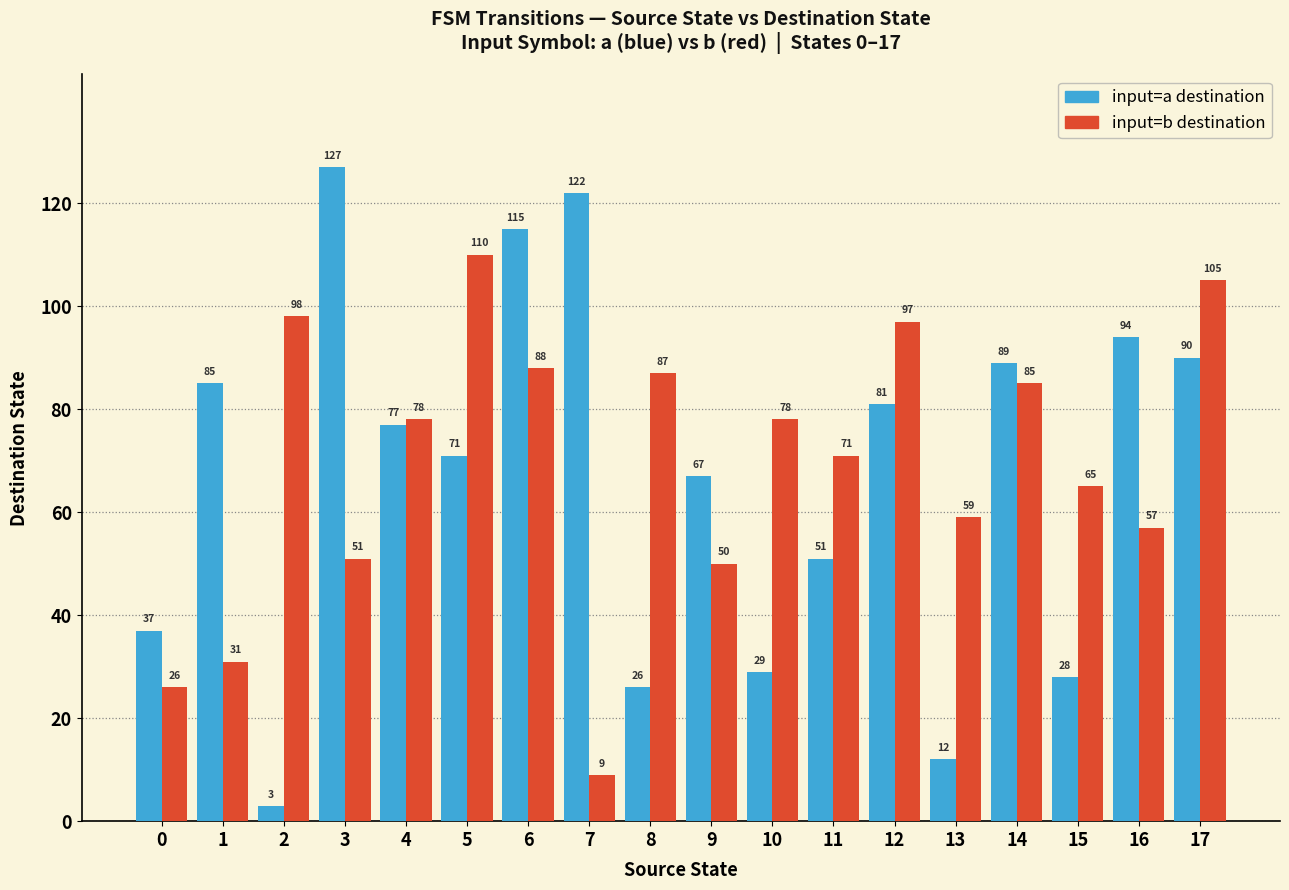

Reading right to left, what are all the values shown in this chart?

input=a destination: 17=90	16=94	15=28	14=89	13=12	12=81	11=51	10=29	9=67	8=26	7=122	6=115	5=71	4=77	3=127	2=3	1=85	0=37
input=b destination: 17=105	16=57	15=65	14=85	13=59	12=97	11=71	10=78	9=50	8=87	7=9	6=88	5=110	4=78	3=51	2=98	1=31	0=26